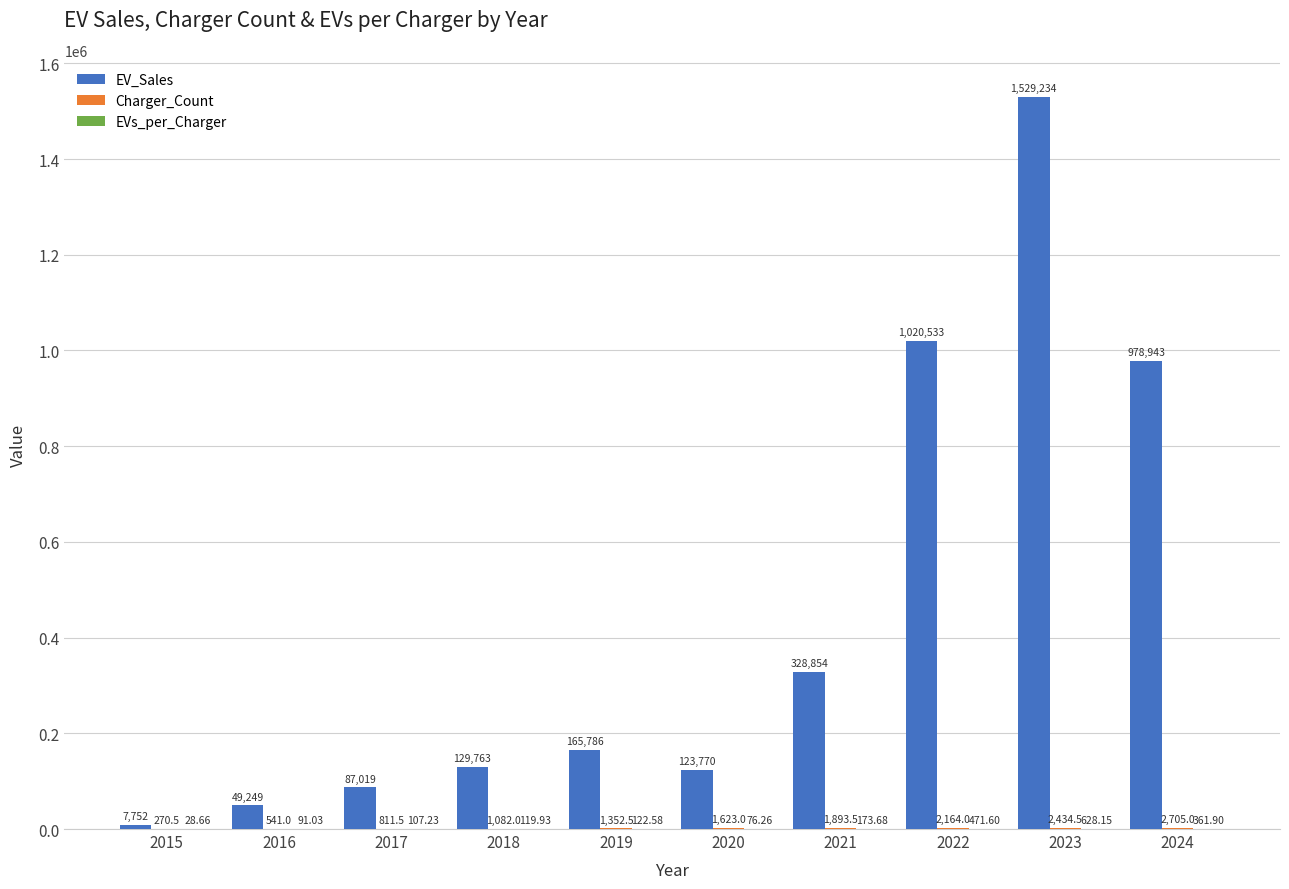

What is the sum of the EV_Sales values at 2019 and 2016?

215035.0